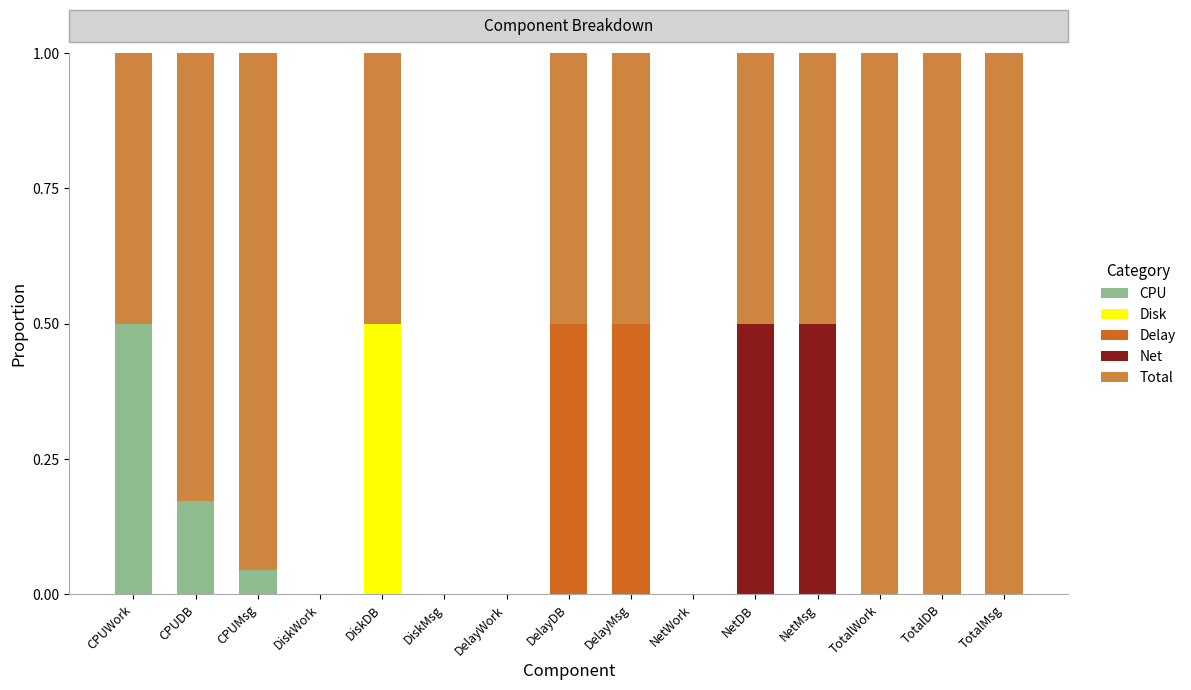

What is the highest value of the CPU series?

0.5